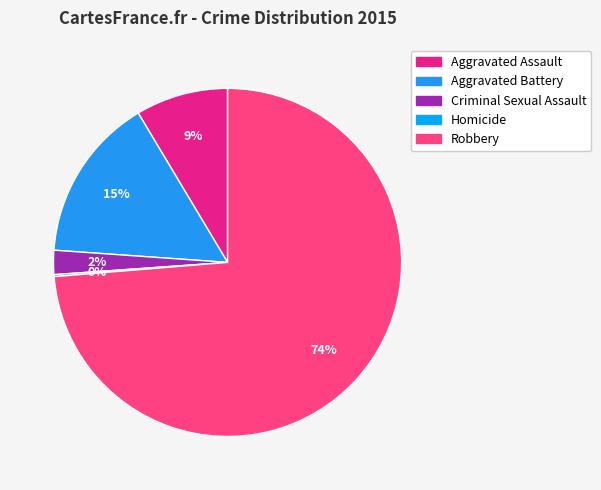

What percentage do Aggravated Battery and Homicide together represent?

15.5%